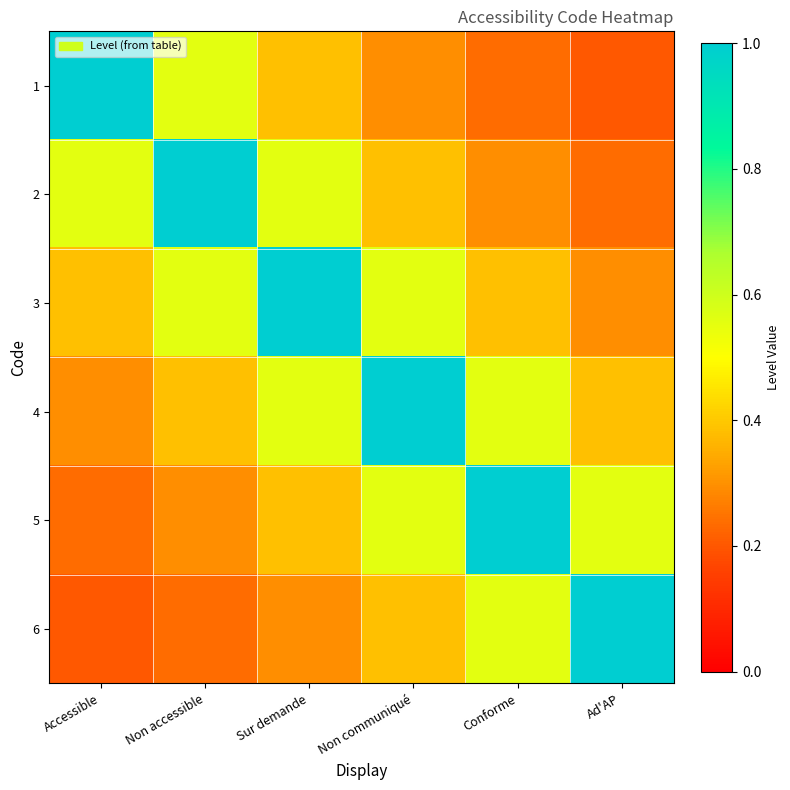

Reading right to left, transcribe all the data shown in this chart.

1: Ad'AP=0.2	Conforme=0.2	Non communiqué=0.3	Sur demande=0.4	Non accessible=0.6	Accessible=1.0
2: Ad'AP=0.2	Conforme=0.3	Non communiqué=0.4	Sur demande=0.6	Non accessible=1.0	Accessible=0.6
3: Ad'AP=0.3	Conforme=0.4	Non communiqué=0.6	Sur demande=1.0	Non accessible=0.6	Accessible=0.4
4: Ad'AP=0.4	Conforme=0.6	Non communiqué=1.0	Sur demande=0.6	Non accessible=0.4	Accessible=0.3
5: Ad'AP=0.6	Conforme=1.0	Non communiqué=0.6	Sur demande=0.4	Non accessible=0.3	Accessible=0.2
6: Ad'AP=1.0	Conforme=0.6	Non communiqué=0.4	Sur demande=0.3	Non accessible=0.2	Accessible=0.2